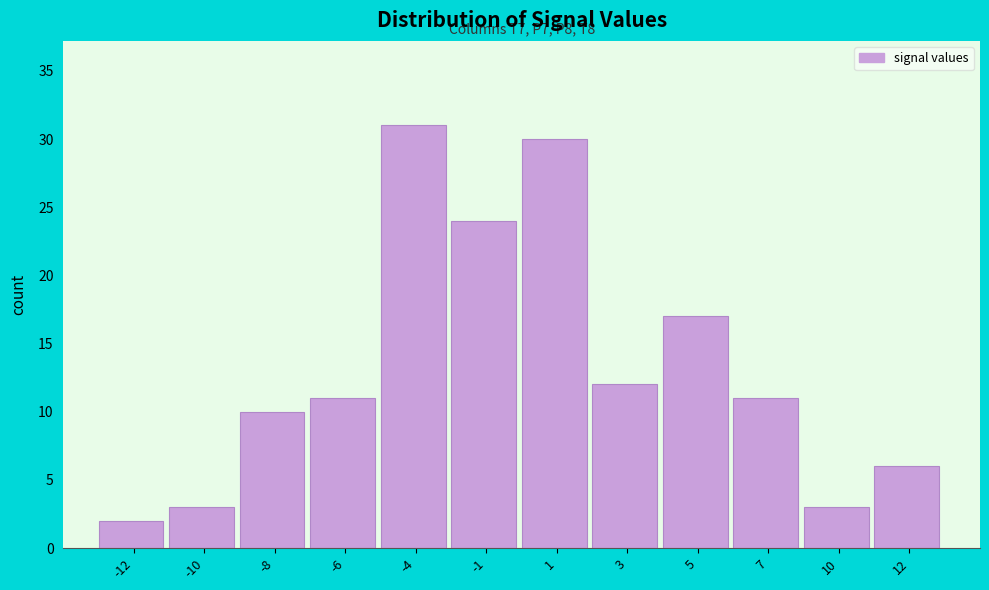

Reading left to right, extract all data points from this chart.

-12=2	-10=3	-8=10	-6=11	-4=31	-1=24	1=30	3=12	5=17	7=11	10=3	12=6